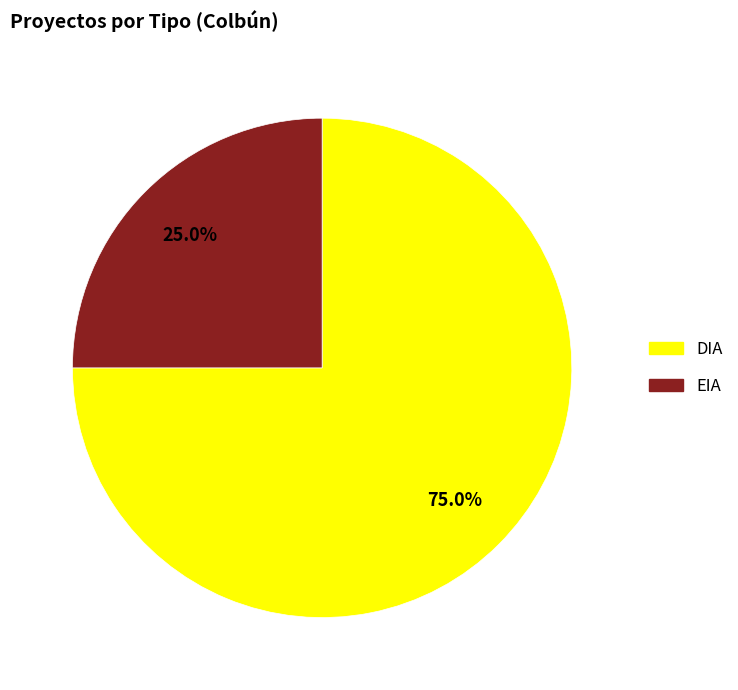

Is there any slice that represents more than half of the pie?

Yes